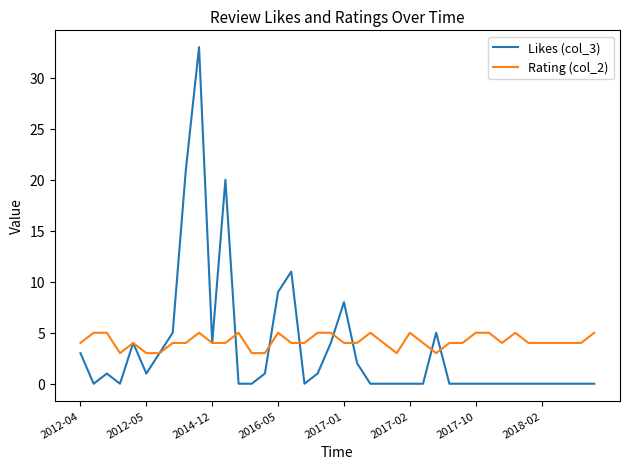

What is the average value of the Likes (col_3) series?

3